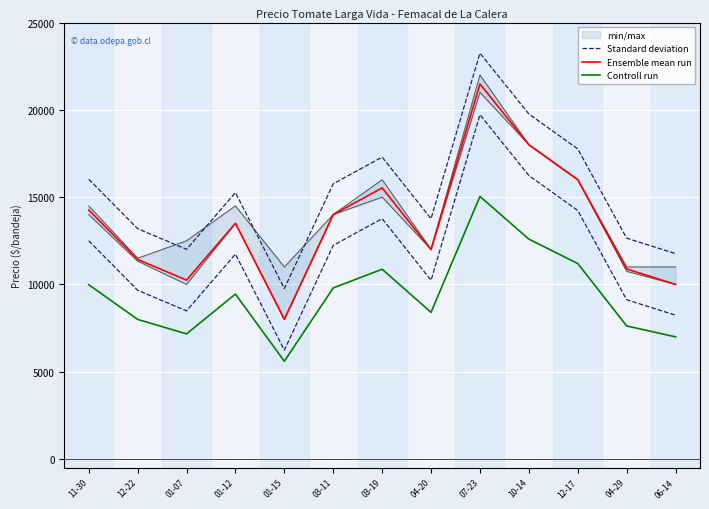

At which label does Controll run reach its peak?

07-23